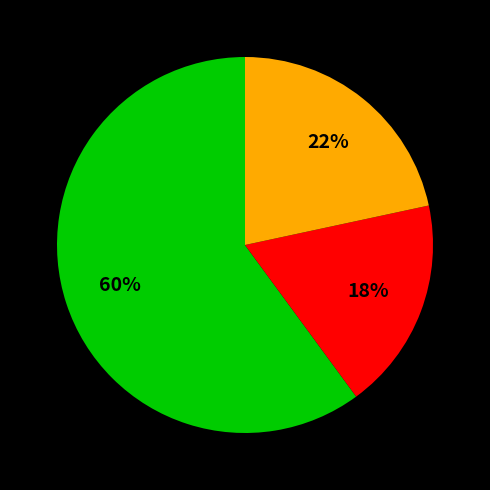

To the nearest percent, what is the average slice percentage?

33%